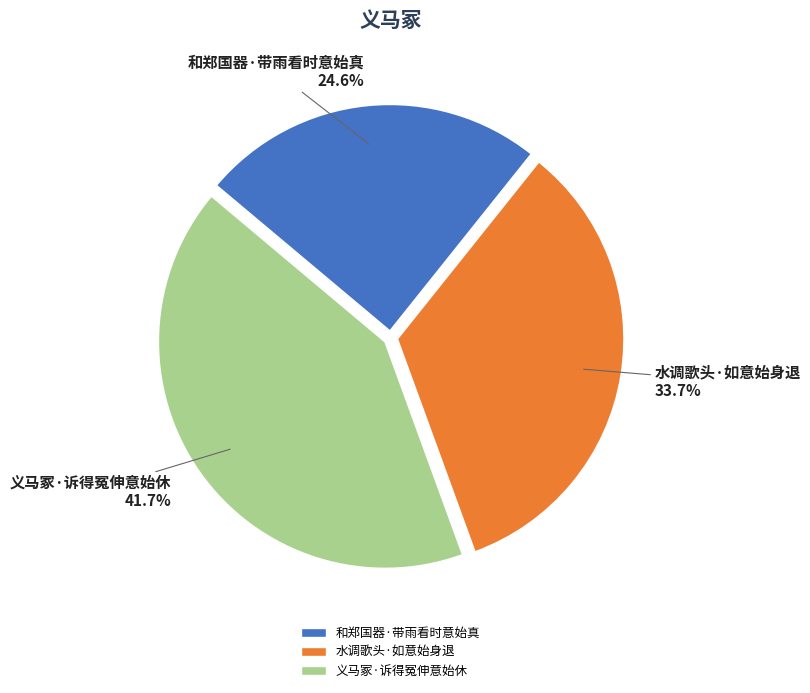

Is 义马冢·诉得冤伸意始休 the majority of the pie?

No